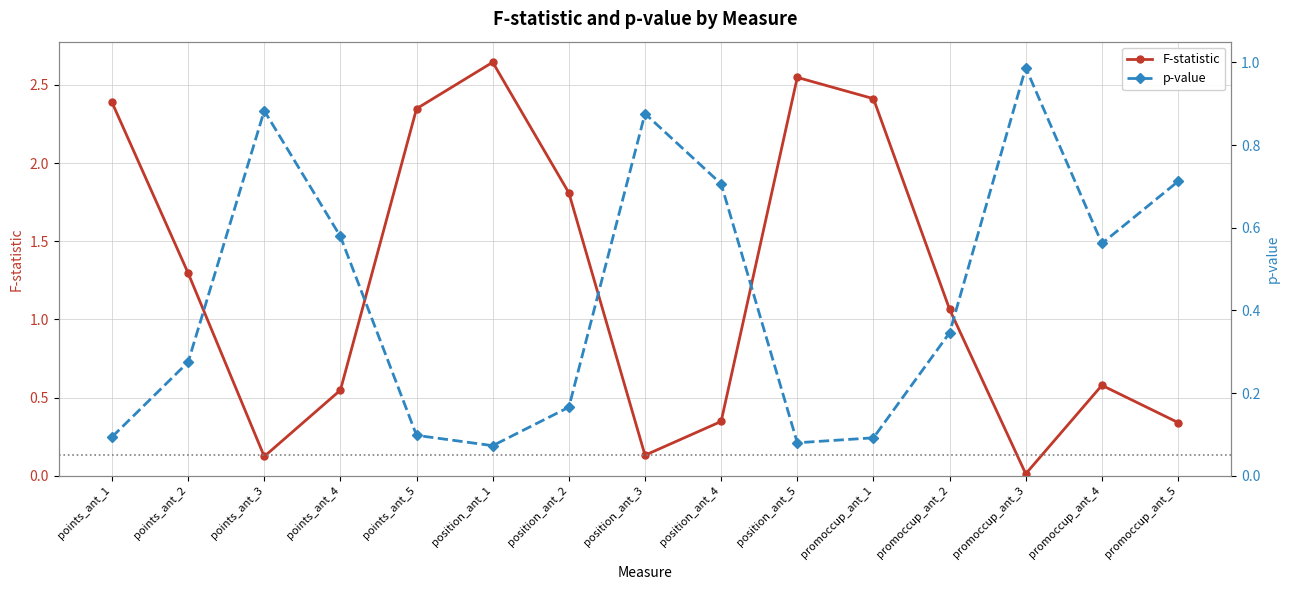

Reading left to right, list all the values displayed in this chart.

F-statistic: 2.4	1.3	0.1	0.5	2.3	2.6	1.8	0.1	0.3	2.5	2.4	1.1	0.0	0.6	0.3
p-value: 0.1	0.3	0.9	0.6	0.1	0.1	0.2	0.9	0.7	0.1	0.1	0.3	1.0	0.6	0.7